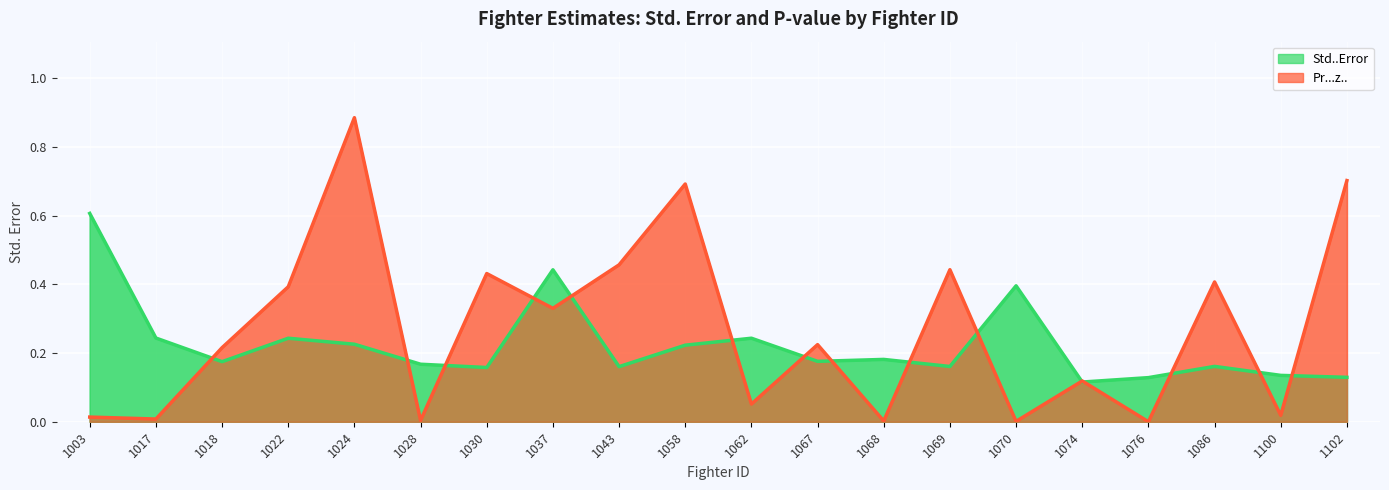

What is the greatest value displayed?

0.9